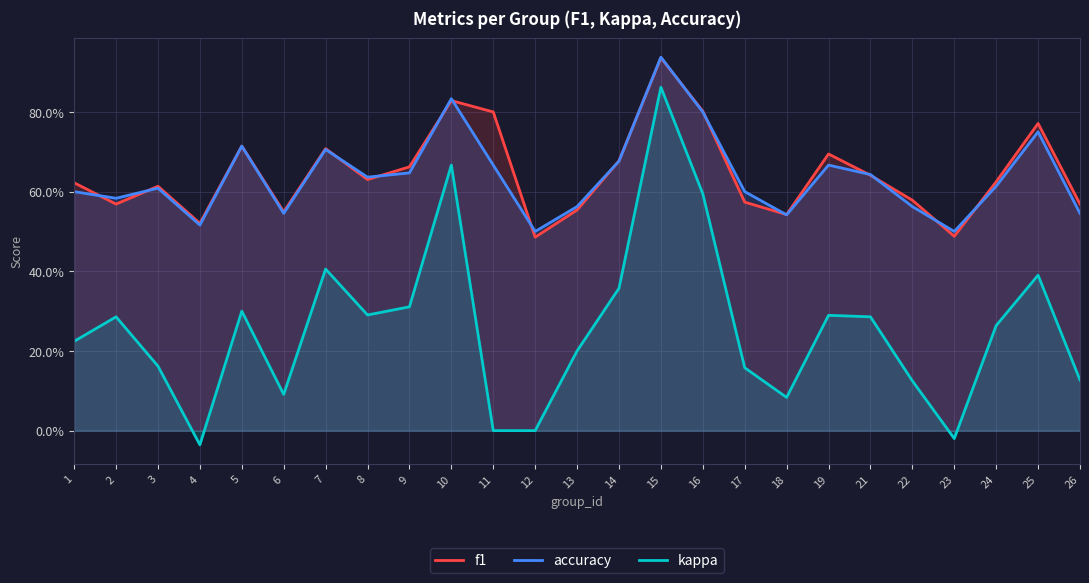

True or false: kappa and accuracy intersect in this chart.

False